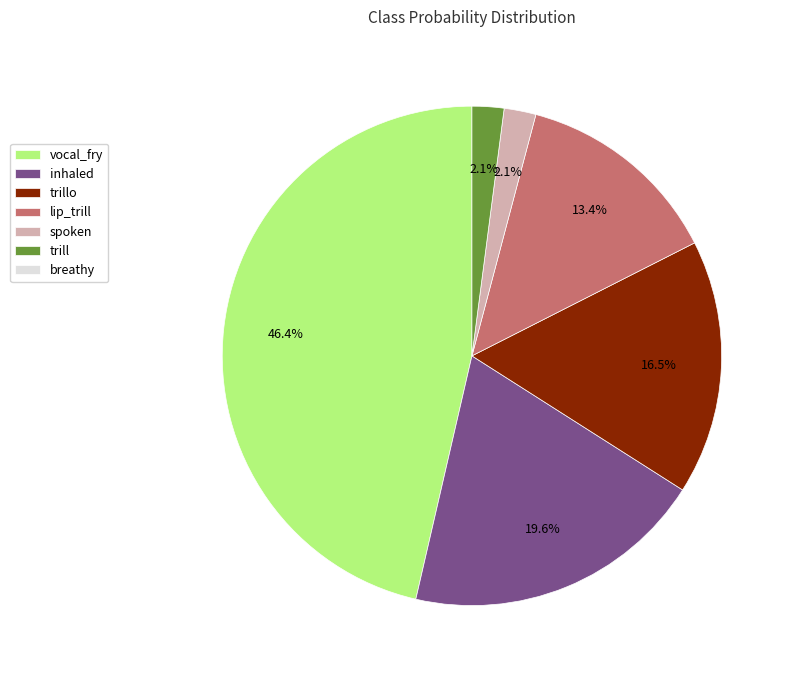

Does any single category account for the majority?

No